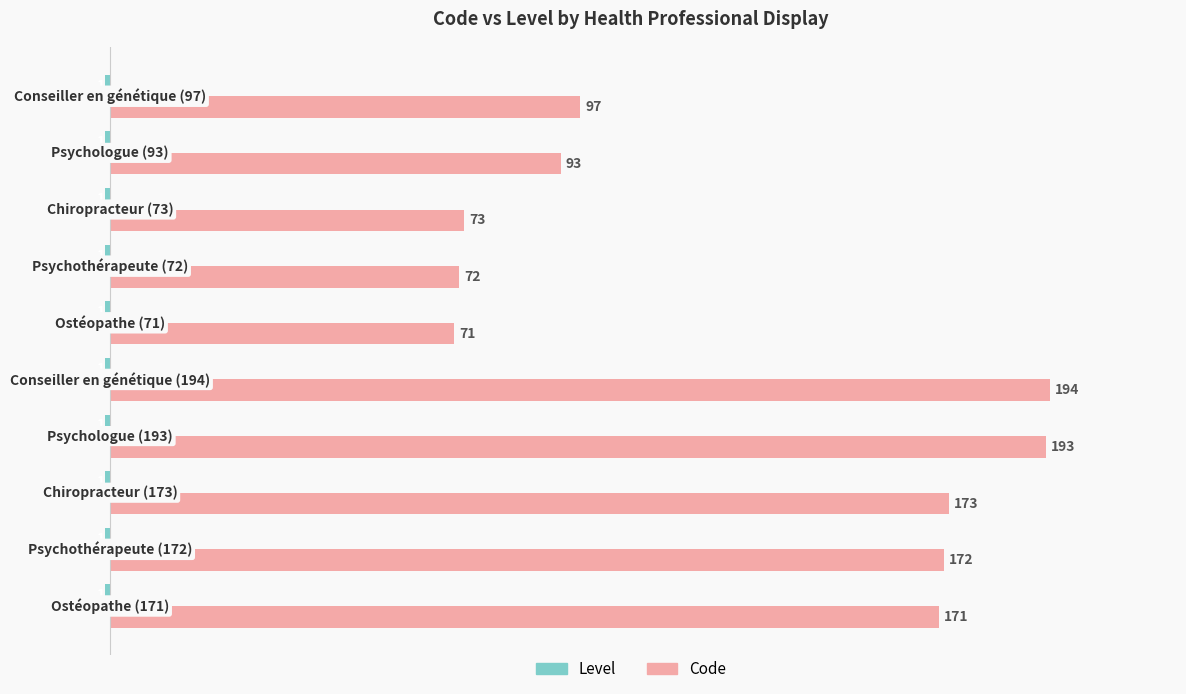

Which series has the widest spread of values?

Code